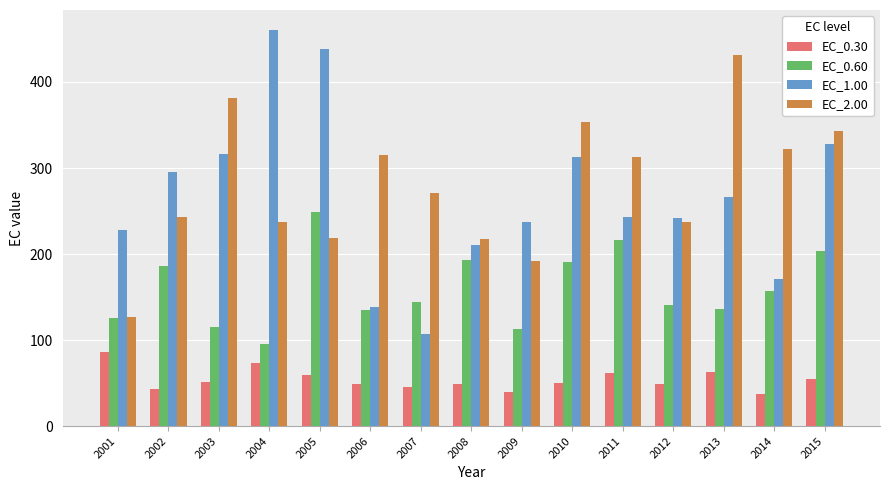

At which label does EC_1.00 reach its peak?

2004